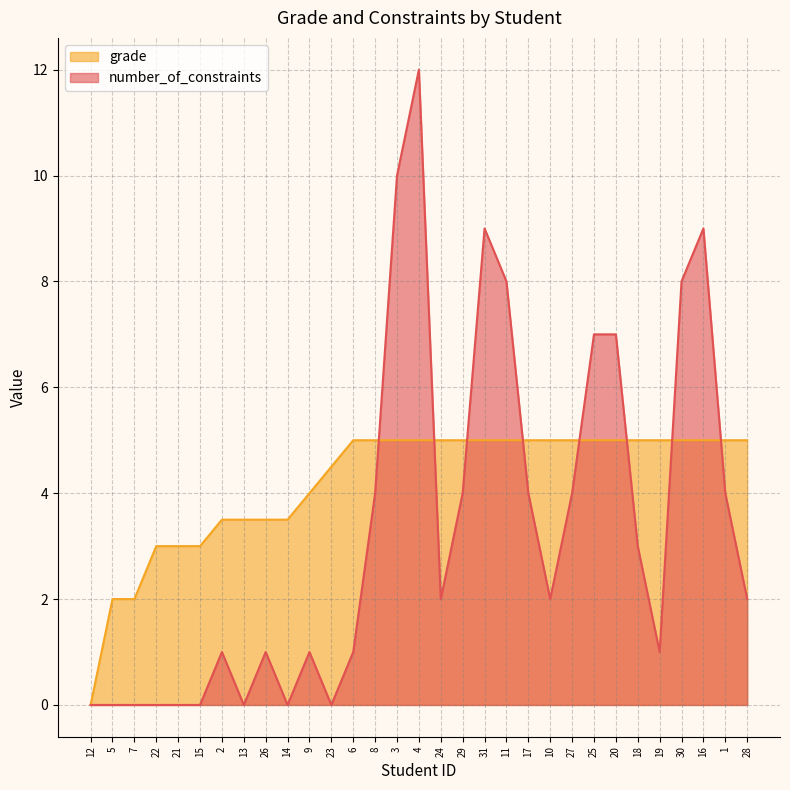

How many values in the number_of_constraints series are below 2?

14